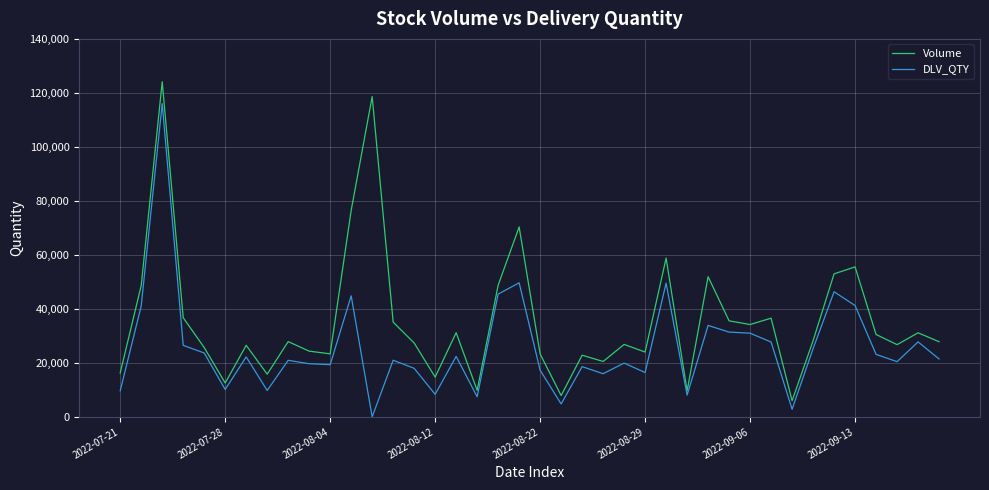

Which series has the largest total across all categories?

Volume